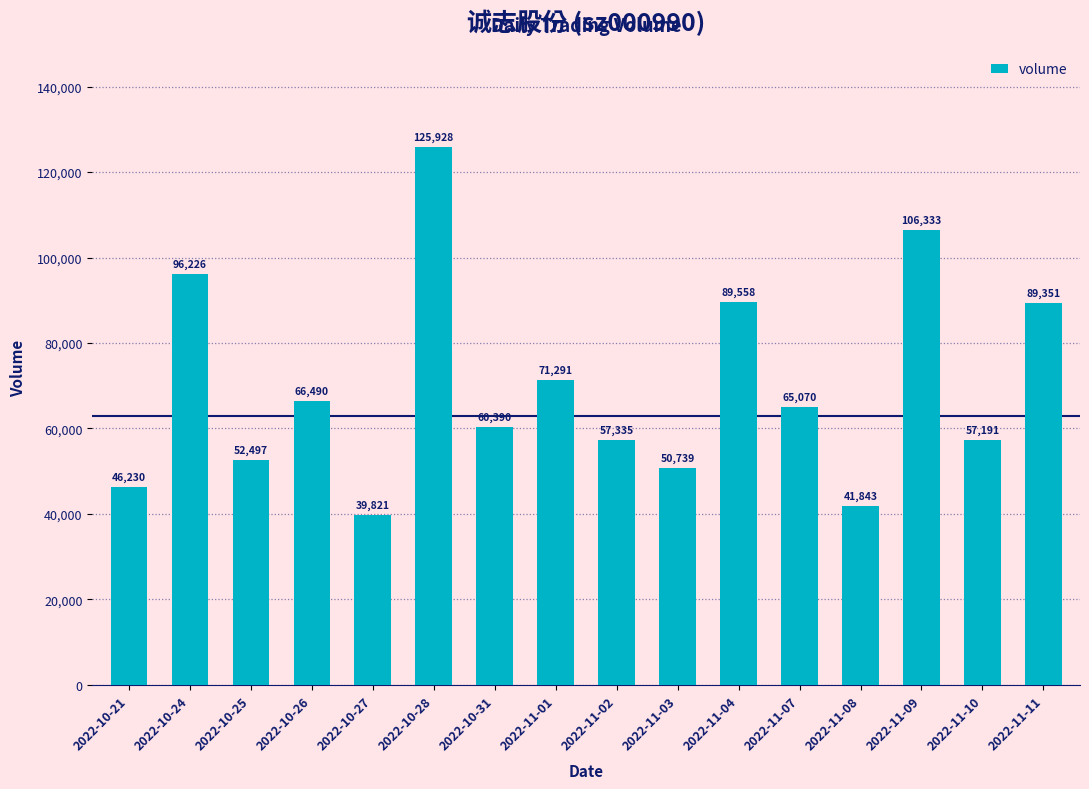

Is it true that the value at 2022-10-28 is 125928?

True